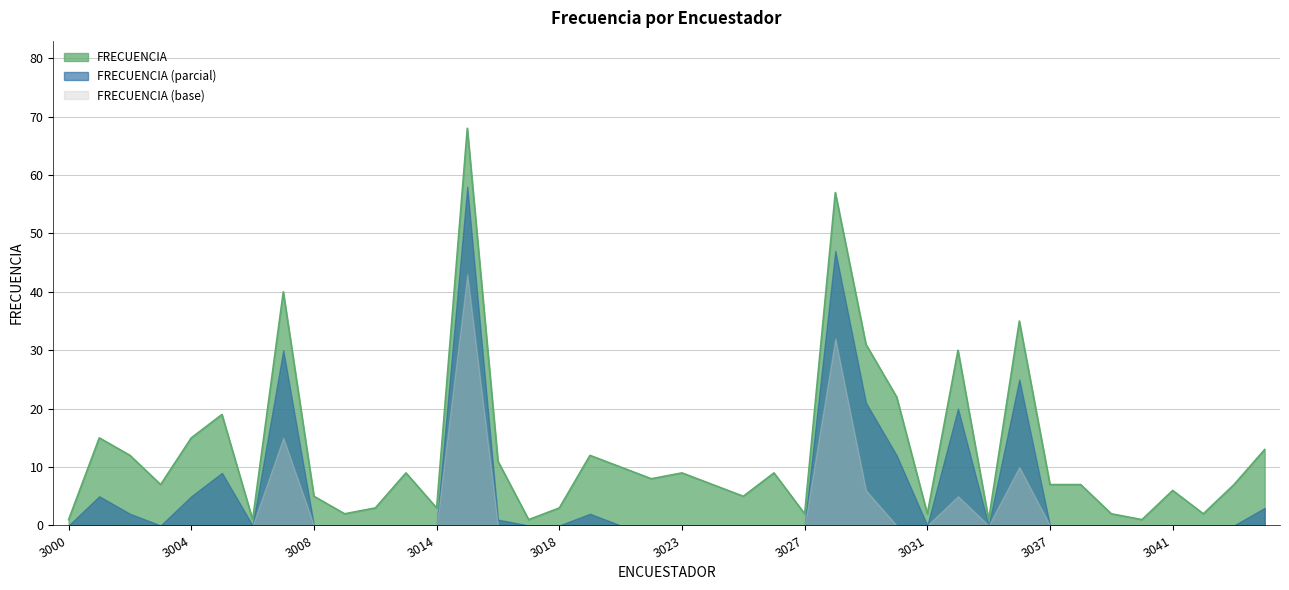

Which category has the highest value across all series?

3015